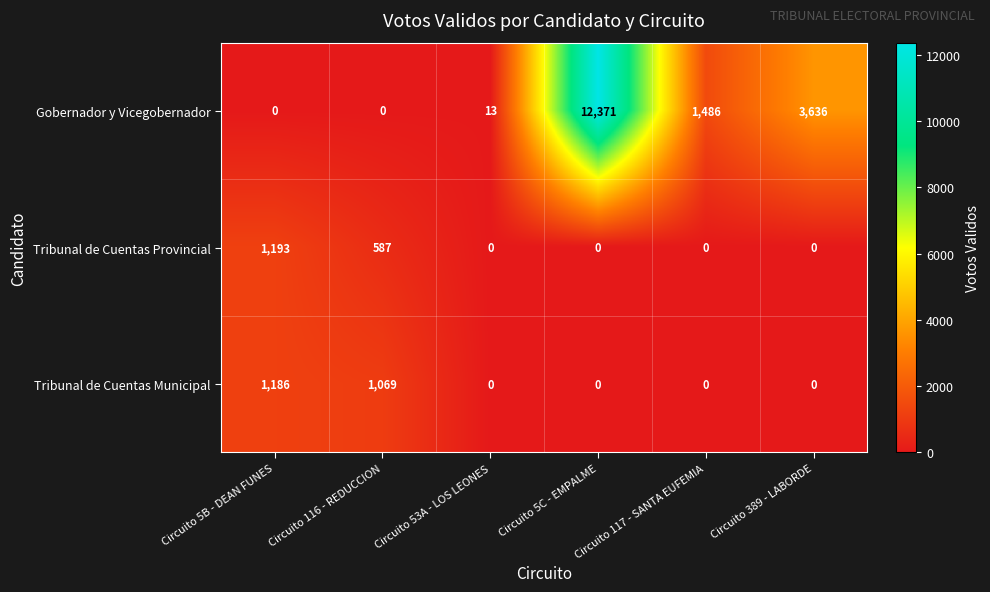

List the series in order of their peak value, highest first.

Gobernador y Vicegobernador, Tribunal de Cuentas Provincial, Tribunal de Cuentas Municipal